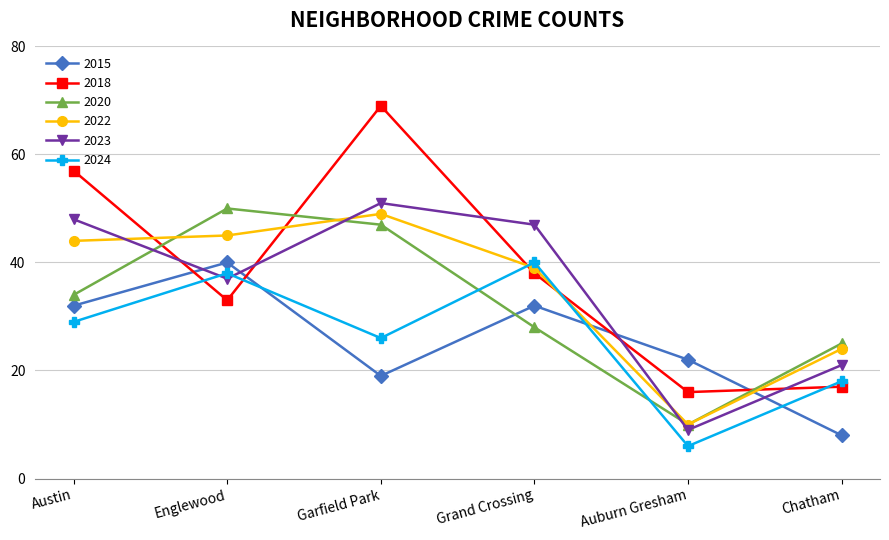

What is the difference between the maximum and minimum values in the 2022 series?

39